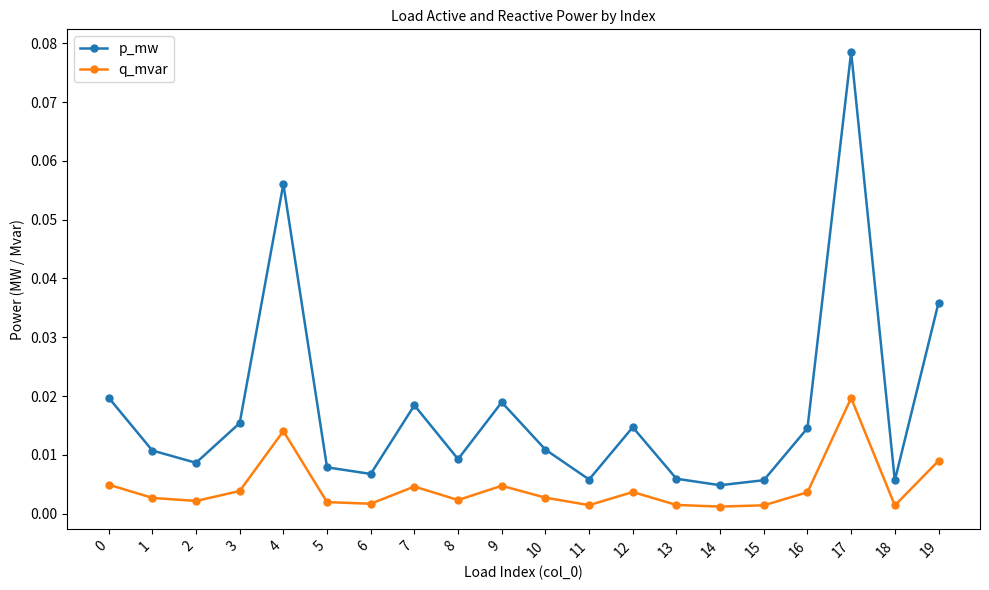

Count the number of categories in the chart.

20